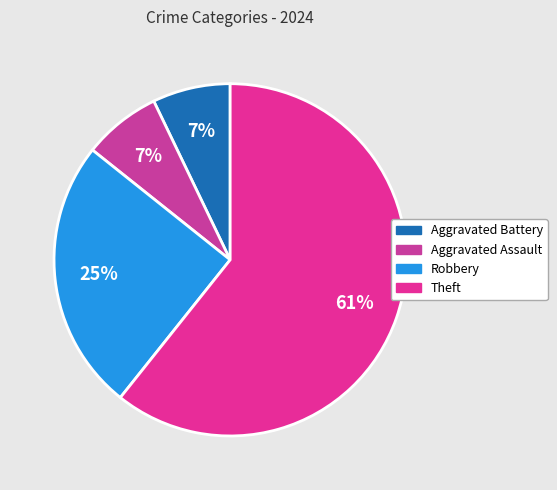

To the nearest percent, what is the combined percentage of Aggravated Assault and Theft?

68%